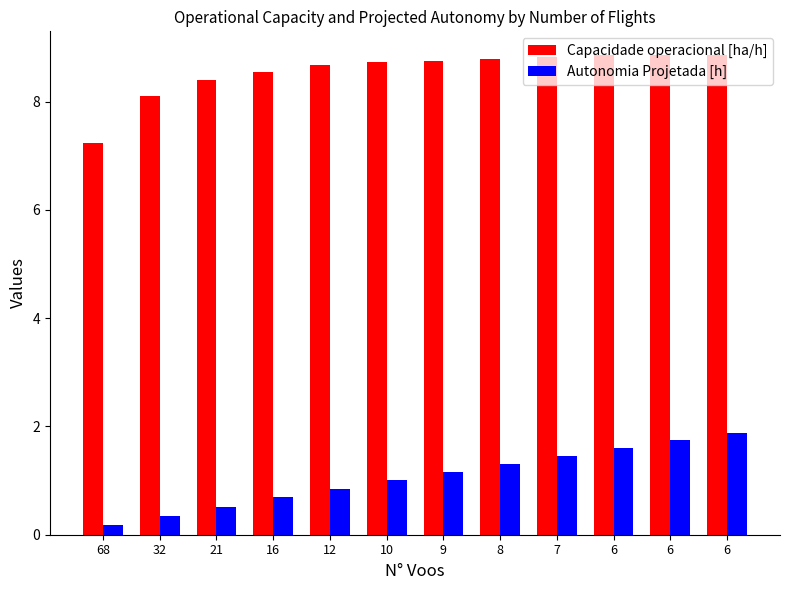

Does the chart contain any negative values?

No